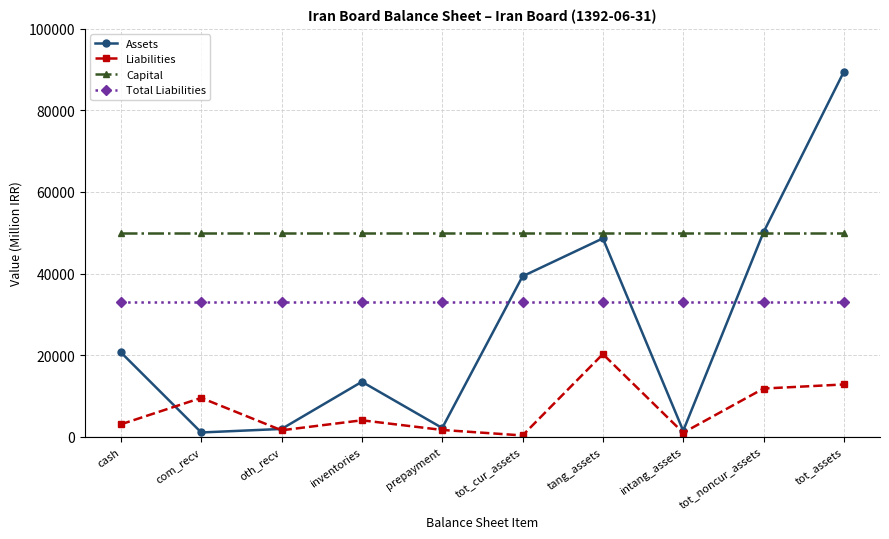

How many data points in Liabilities are less than 4050?

5